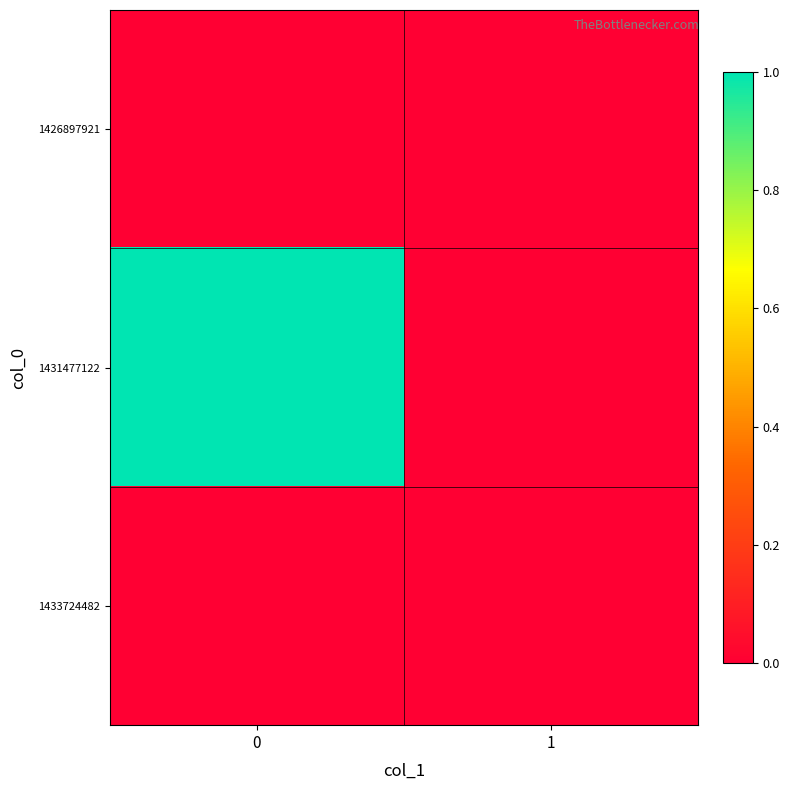

Reading left to right, transcribe all the data shown in this chart.

1426897921: 0=0	1=0
1431477122: 0=1	1=0
1433724482: 0=0	1=0